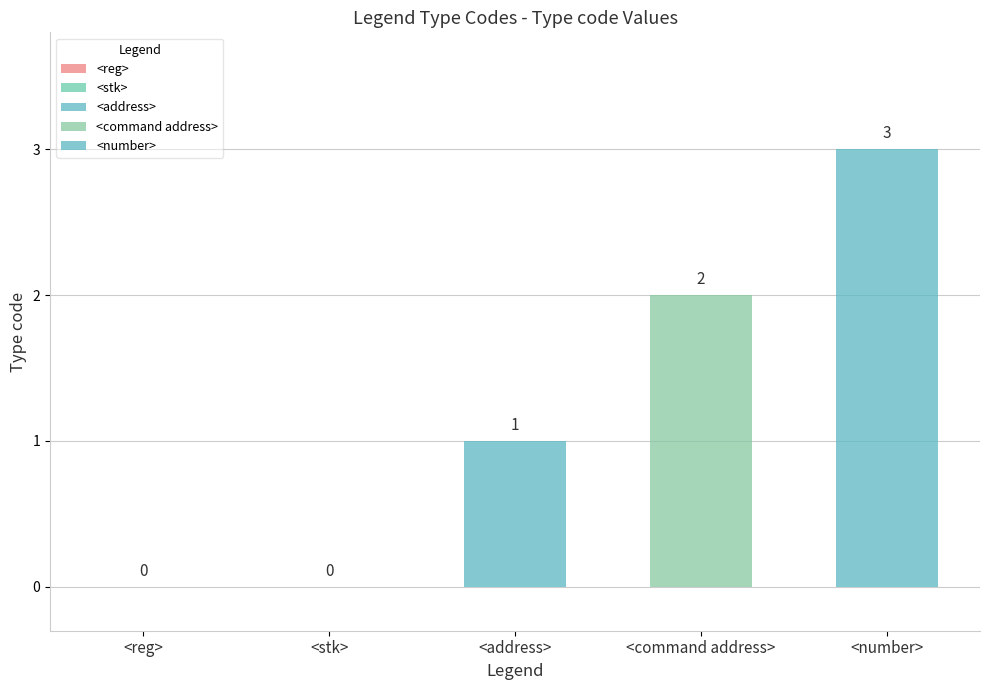

The value at <number> is 3. True or false?

True